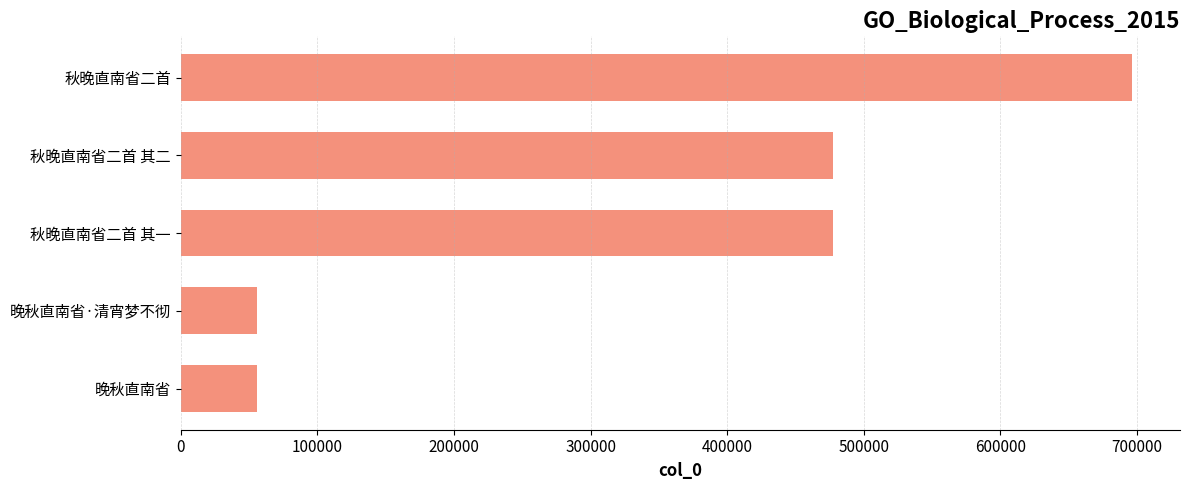

What is the difference between the second highest and second lowest values?

421128